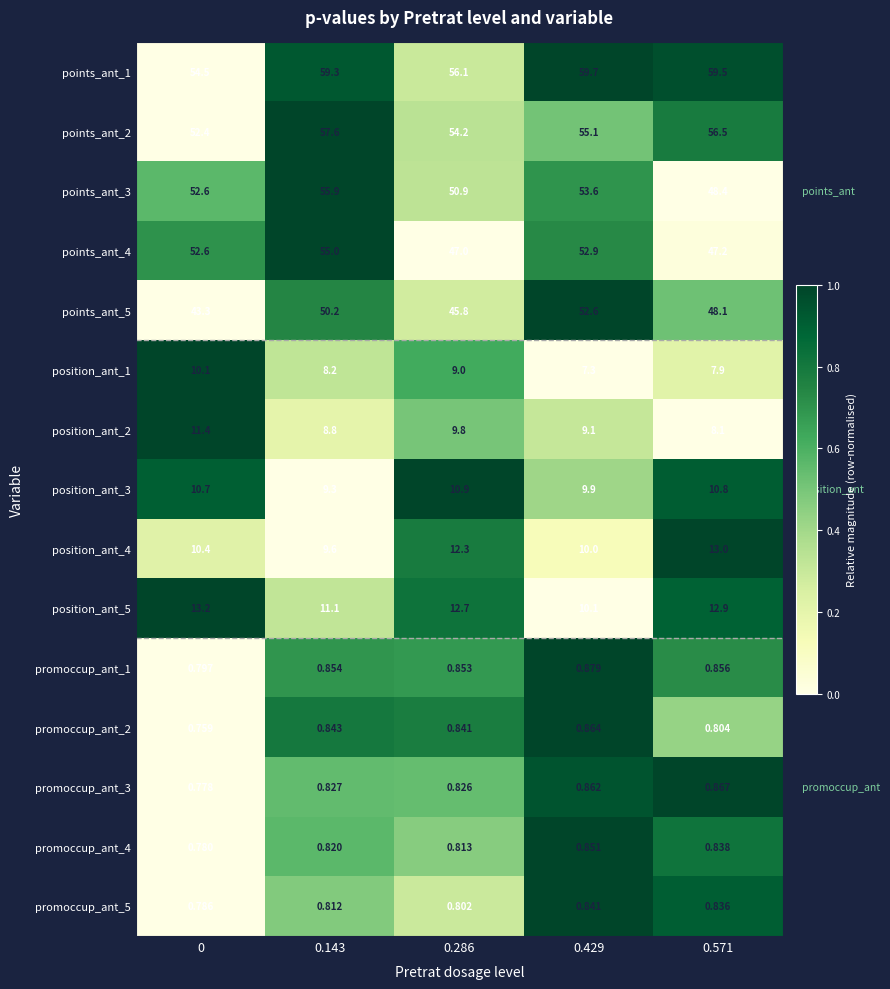

Is the value of promoccup_ant_3 at 0 greater than the value of promoccup_ant_4 at 0.571?

No